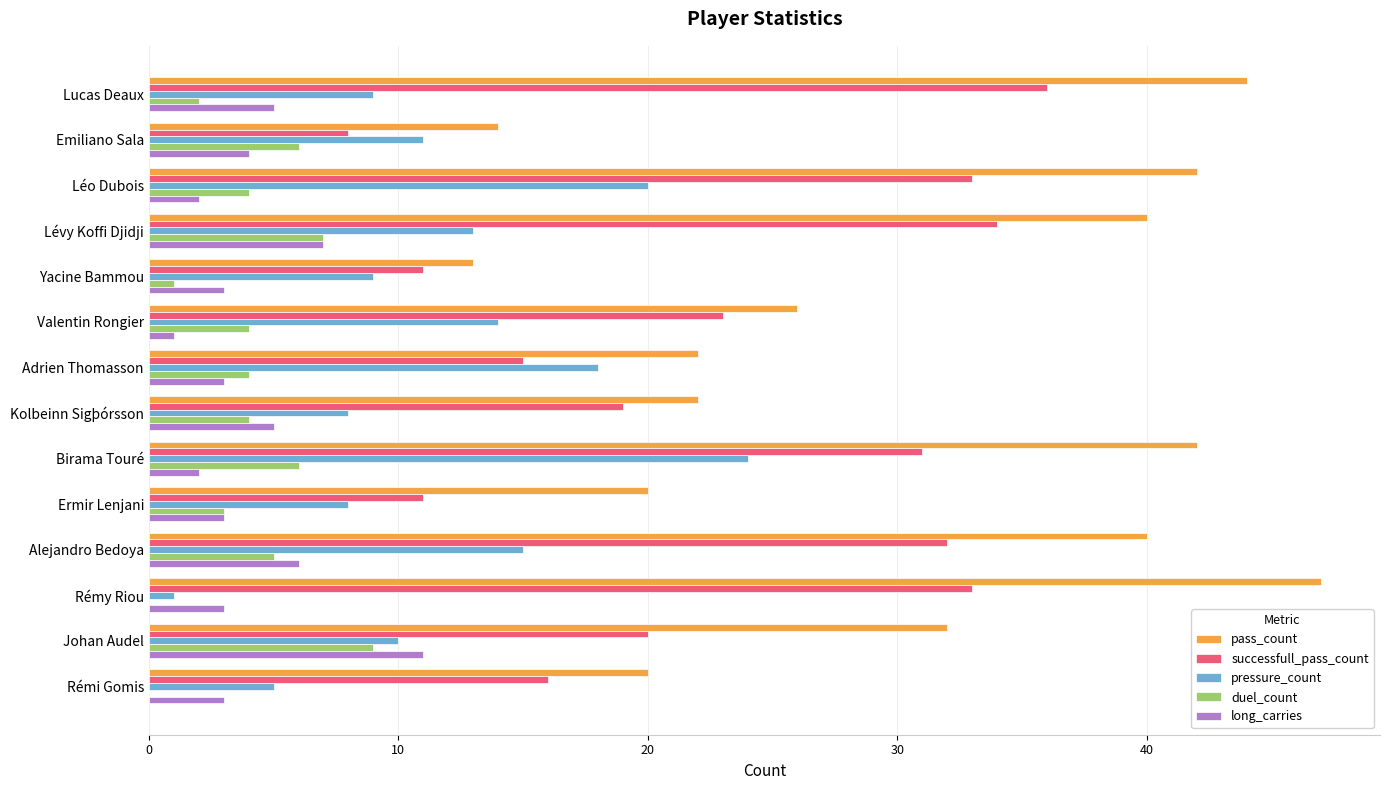

True or false: pass_count has a value of 21 at Yacine Bammou.

False